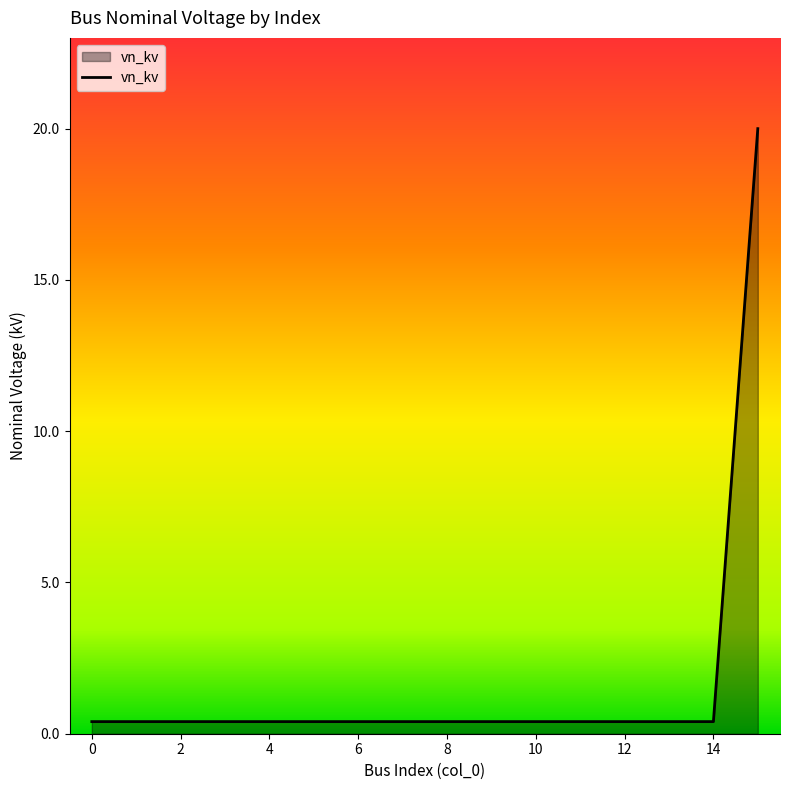

What is the maximum value shown in the chart?

20.0